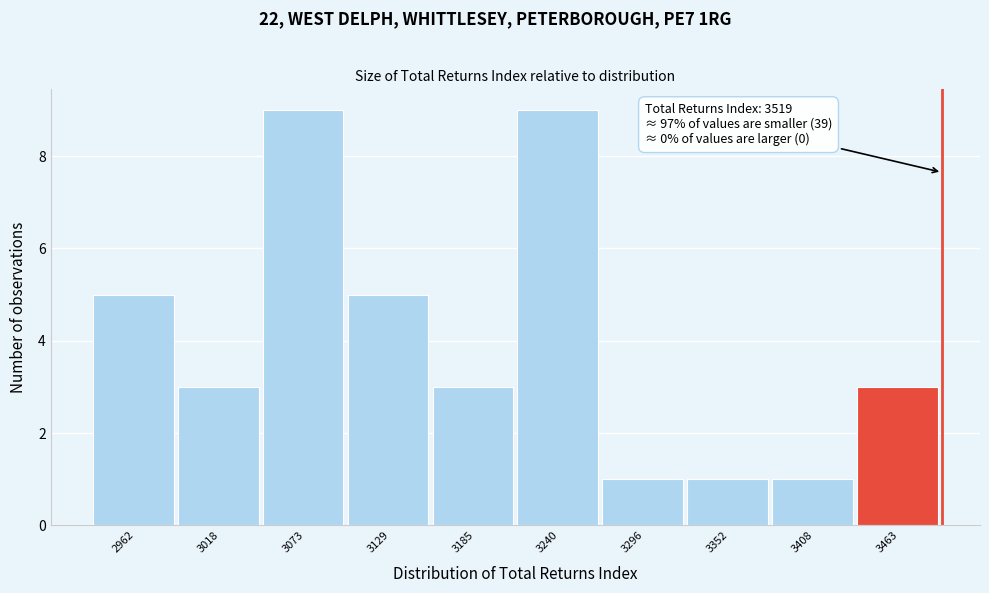

Reading right to left, what are all the values shown in this chart?

3463=3	3408=1	3352=1	3296=1	3240=9	3185=3	3129=5	3073=9	3018=3	2962=5